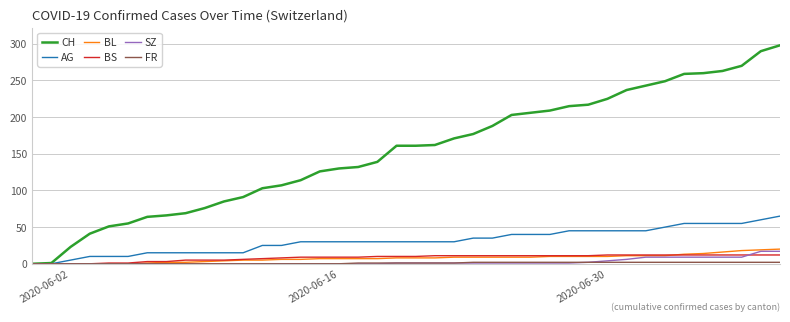

Which series has the widest spread of values?

CH